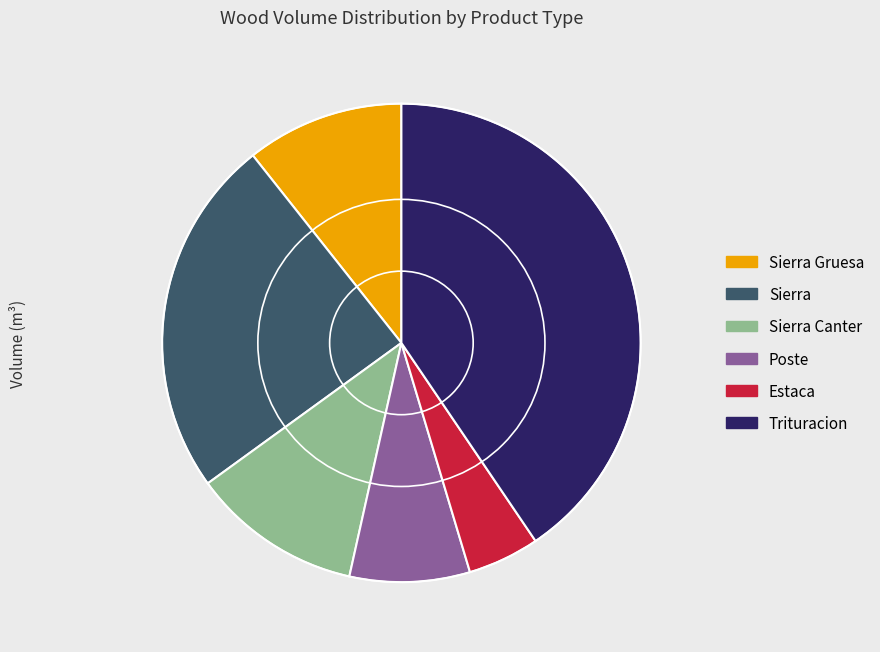

Which has a higher value, Poste or Estaca?

Poste